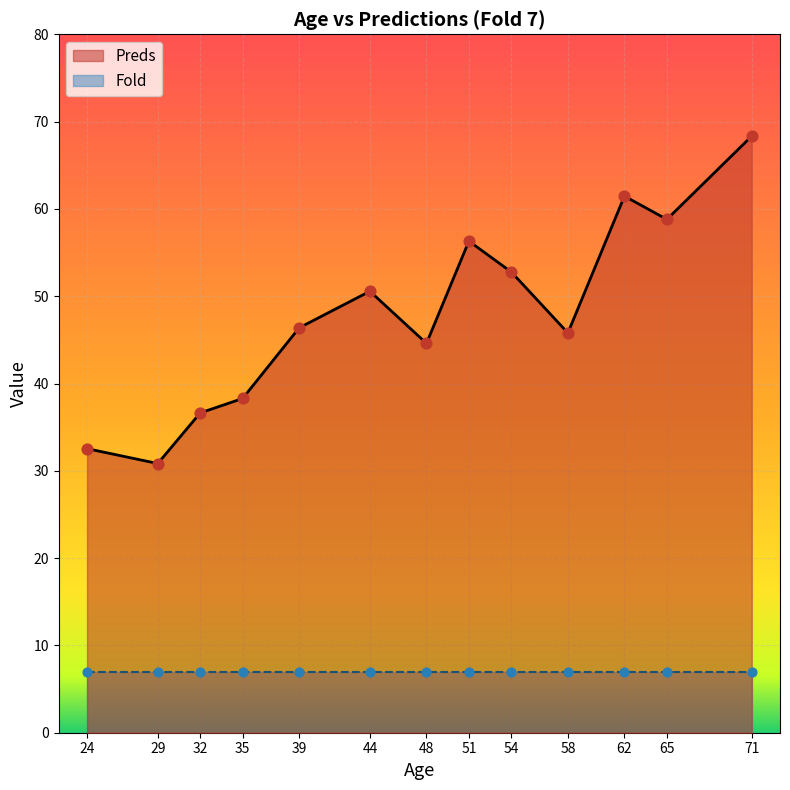

At how many categories does at least one series exceed 59?

2